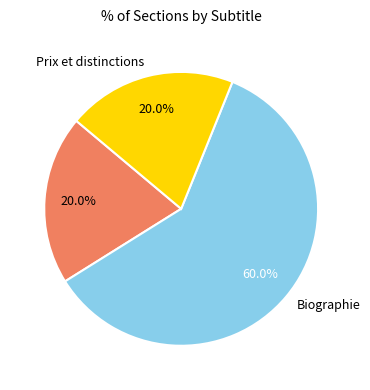

Does any single category account for the majority?

Yes